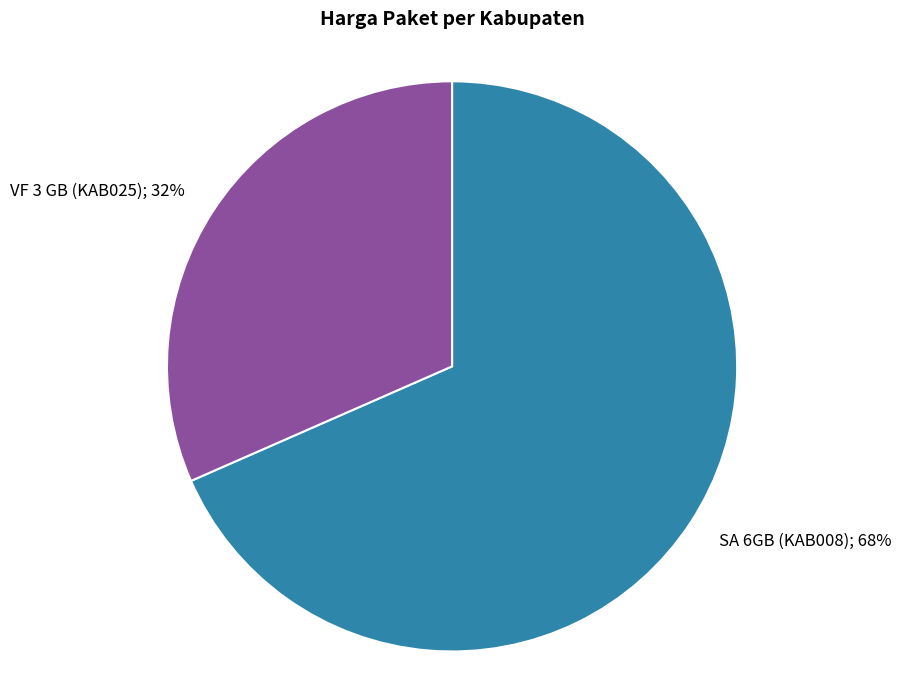

Is there any slice that represents more than half of the pie?

Yes